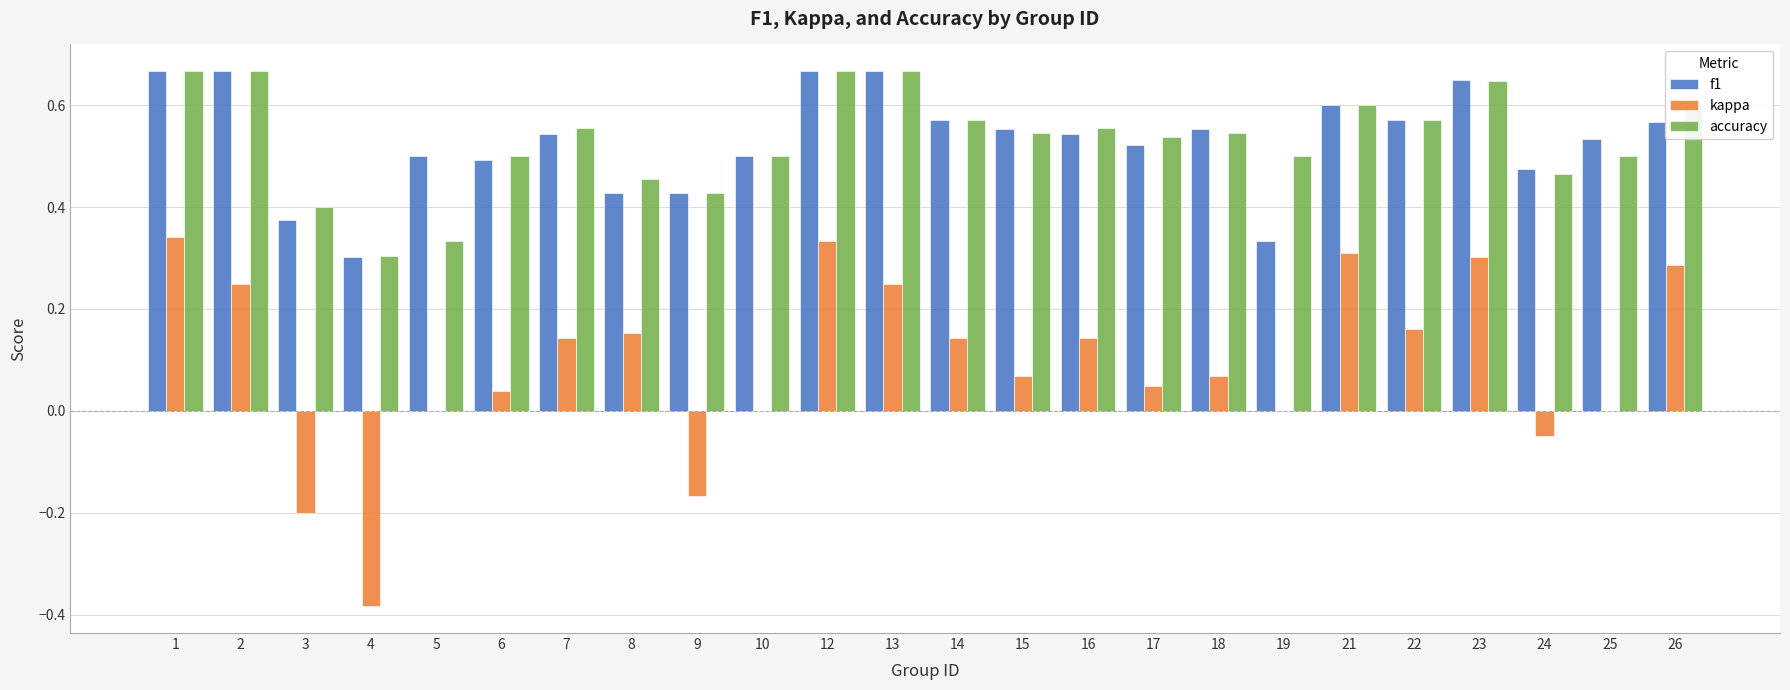

The accuracy series shows 0.3 at 5. True or false?

True